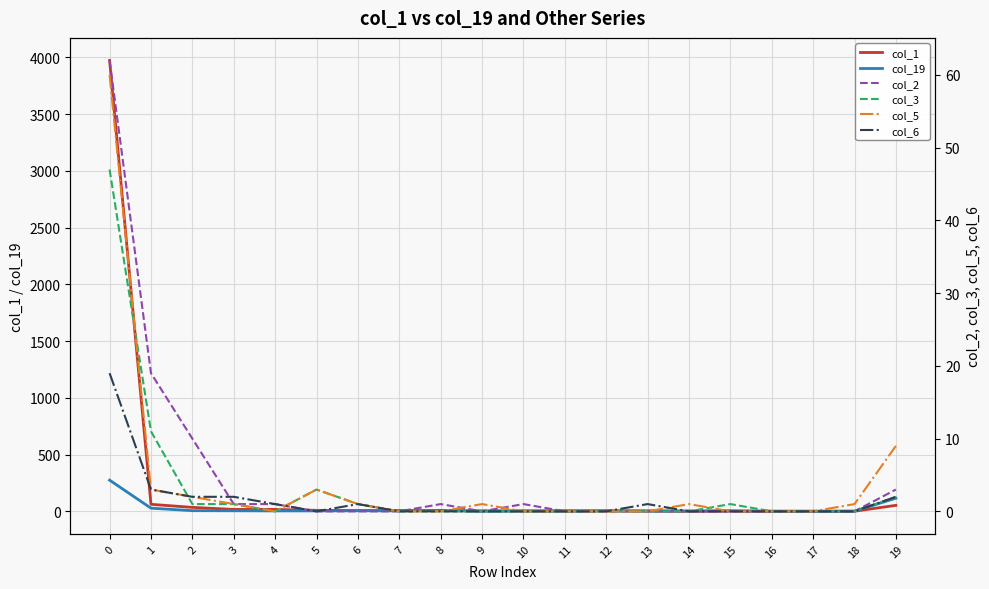

How many lines are shown in the chart?

6